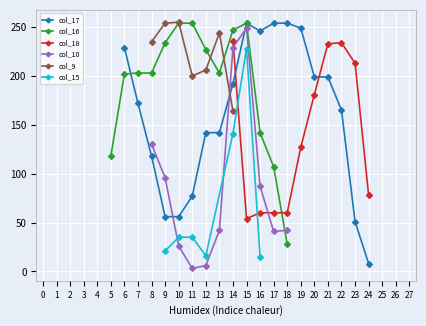

Which category has the lowest value in the col_17 series?

24